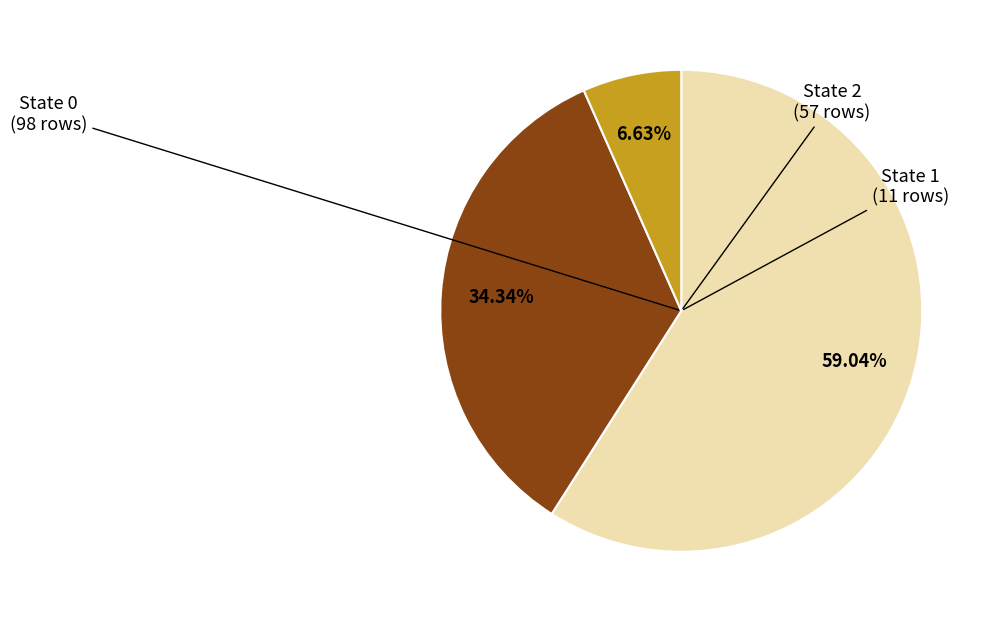

Is there a majority slice in this chart?

Yes